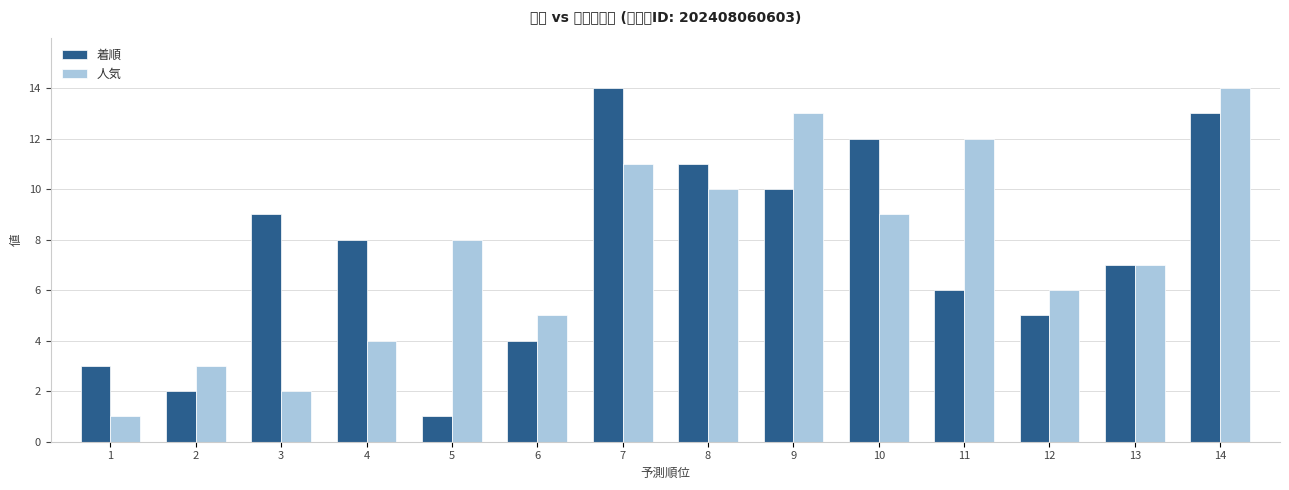

What is the difference between the maximum and minimum values in the 着順 series?

13